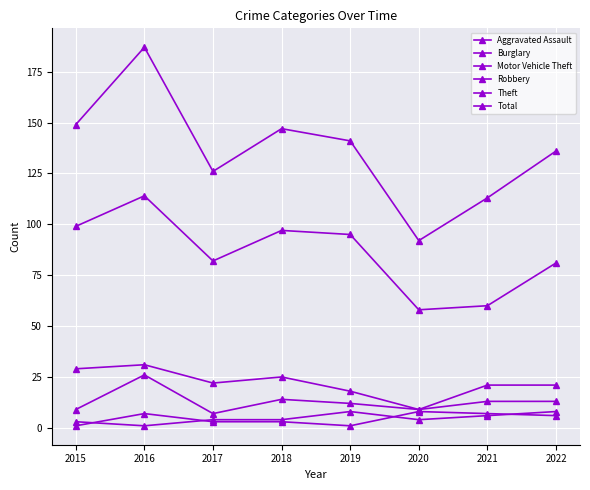

Between 2020 and 2022, which is larger?

2022